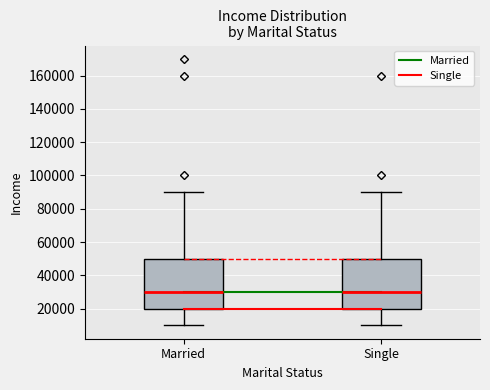

Reading left to right, read every box against the y-axis: the position of its median line, the range the box covers, and the ends of its whiskers. The values are not printed on the chart, so give them approximately, as read against the axis.

Married: median 30000, box 20000 to 50000, whiskers 10000 to 90000
Single: median 30000, box 20000 to 50000, whiskers 10000 to 90000